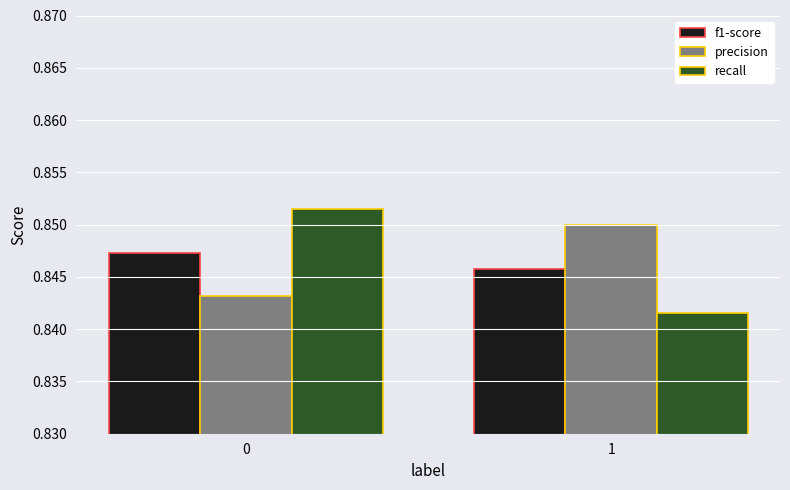

List the series in order of their peak value, highest first.

recall, precision, f1-score